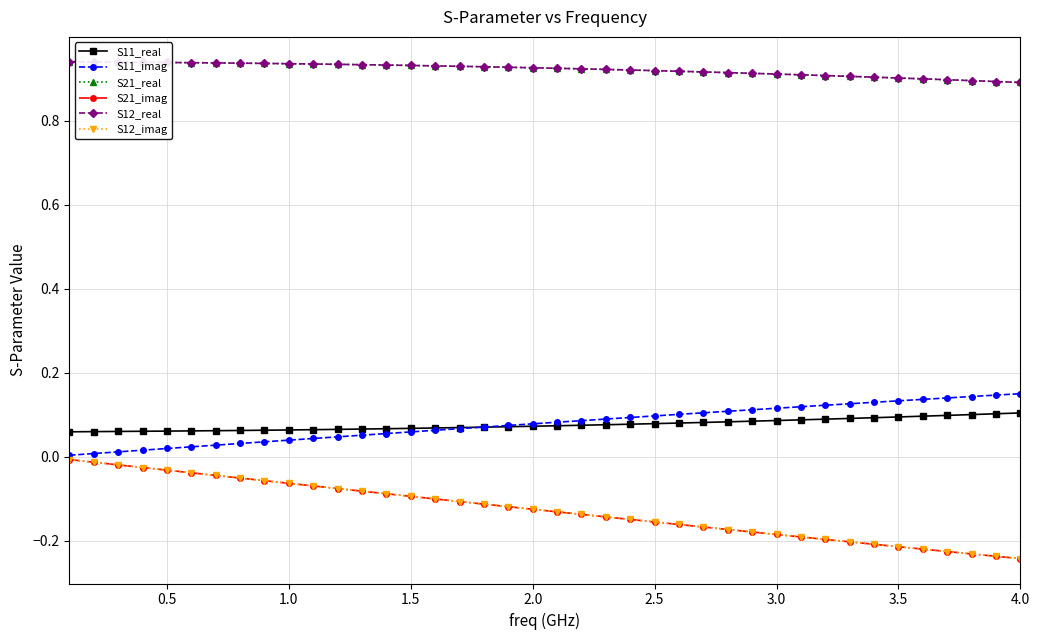

Which series has the largest total across all categories?

S21_real